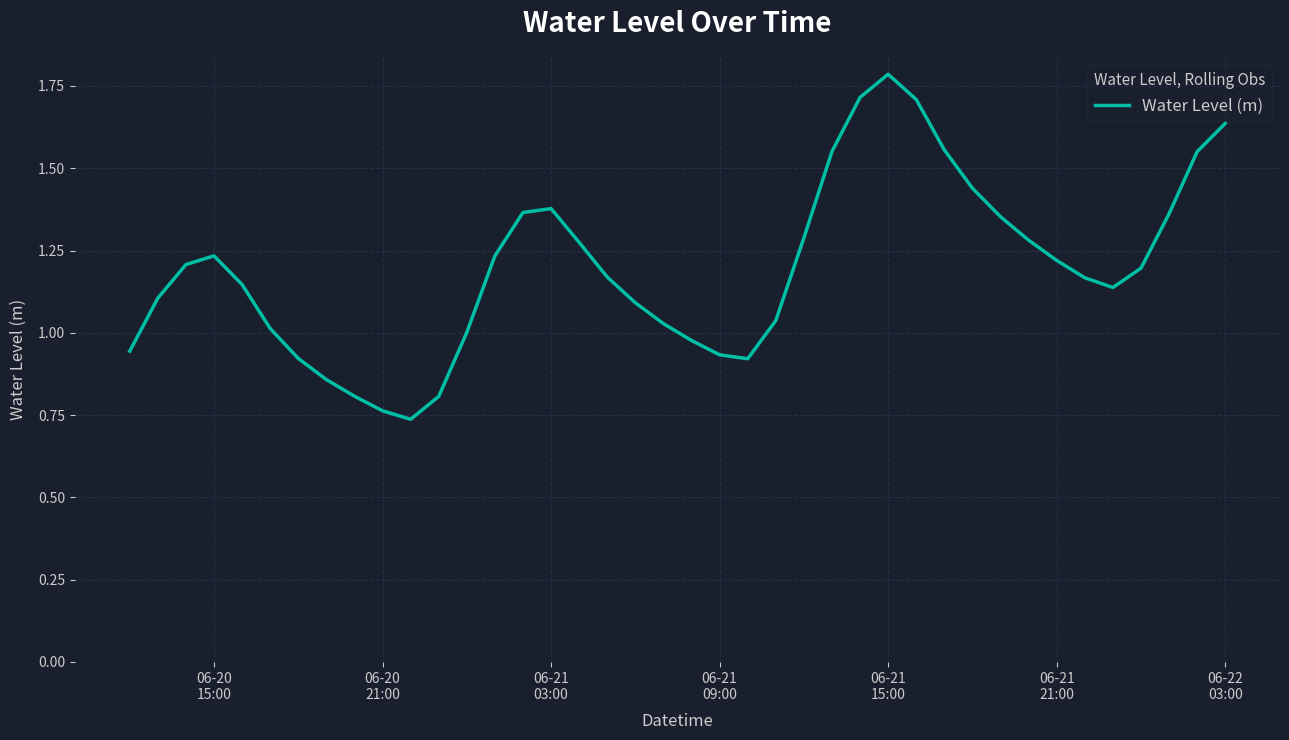

What is the maximum value shown in the chart?

1.8